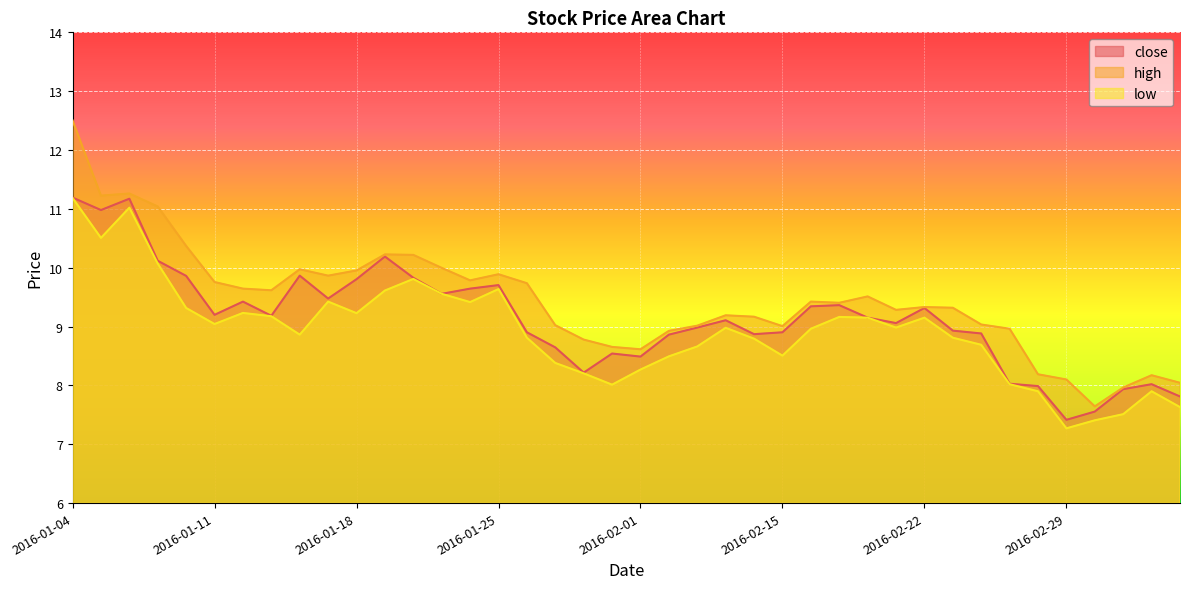

List the labels in order of close value, smallest first.

2016-02-29, 2016-03-01, 2016-03-04, 2016-03-02, 2016-02-26, 2016-03-03, 2016-02-25, 2016-01-28, 2016-02-01, 2016-01-29, 2016-01-27, 2016-02-02, 2016-02-05, 2016-02-24, 2016-01-26, 2016-02-15, 2016-02-23, 2016-02-03, 2016-02-19, 2016-02-04, 2016-02-18, 2016-01-13, 2016-01-11, 2016-02-22, 2016-02-16, 2016-02-17, 2016-01-12, 2016-01-15, 2016-01-21, 2016-01-22, 2016-01-25, 2016-01-18, 2016-01-20, 2016-01-08, 2016-01-14, 2016-01-07, 2016-01-19, 2016-01-05, 2016-01-06, 2016-01-04